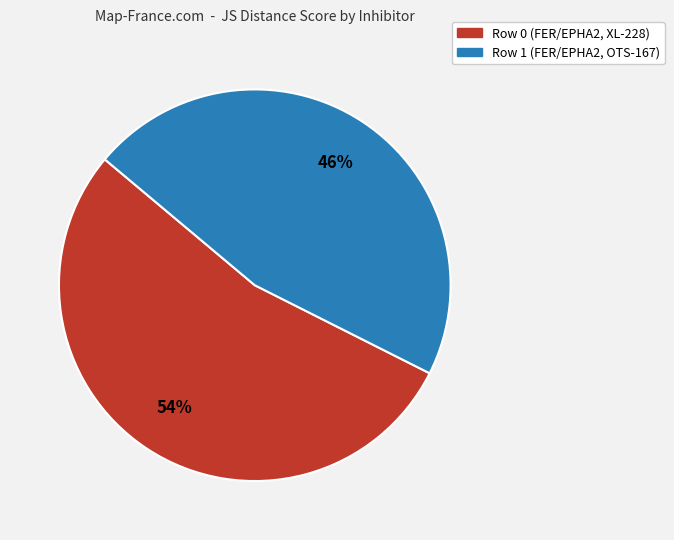

What percentage is the Row 0 (FER/EPHA2, XL-228) slice, to the nearest percent?

54%